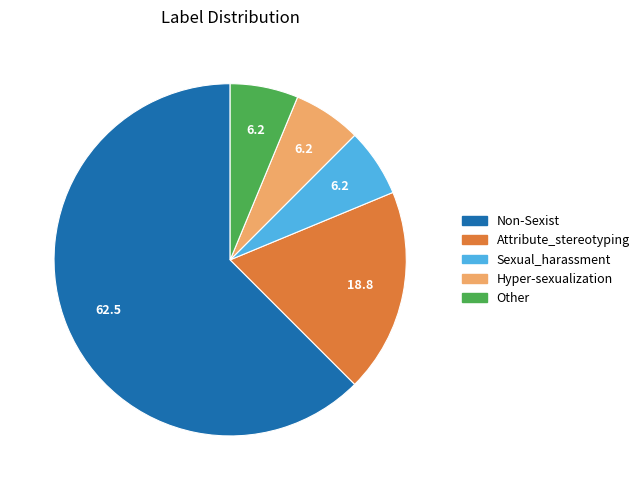

Does any single category account for the majority?

Yes